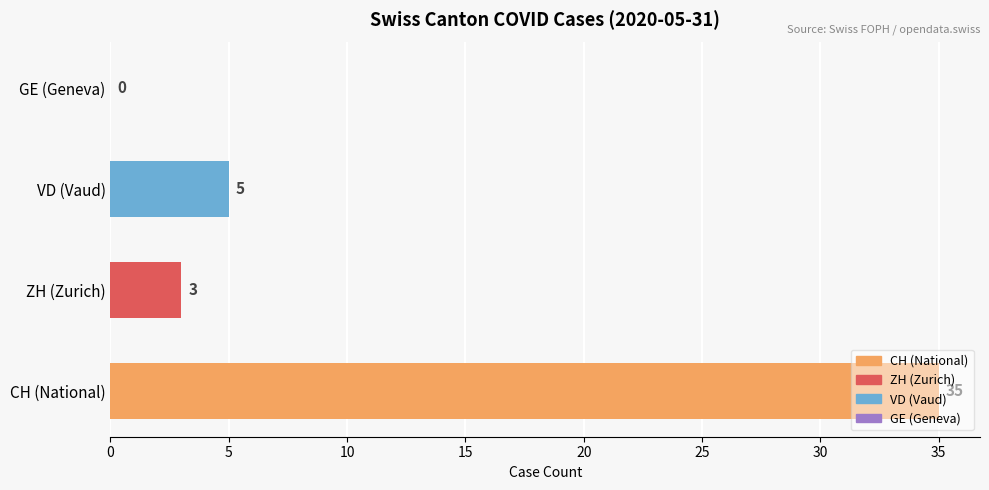

The value at CH (National) is 35. True or false?

True